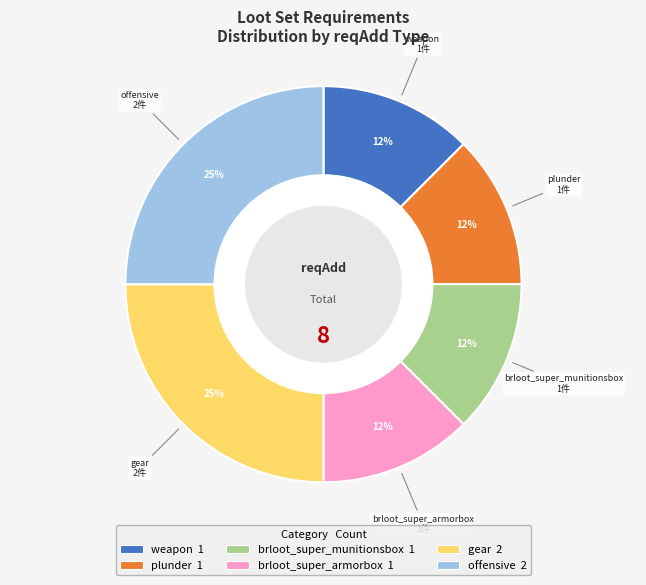

Does brloot_super_armorbox account for over 50% of the chart?

No